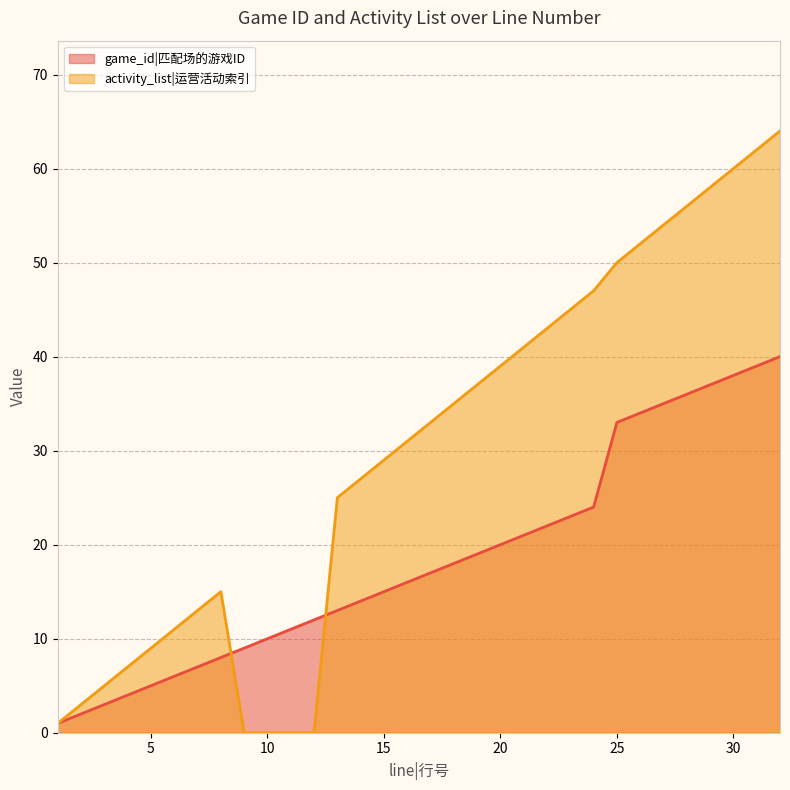

Does the chart have visible grid lines?

Yes